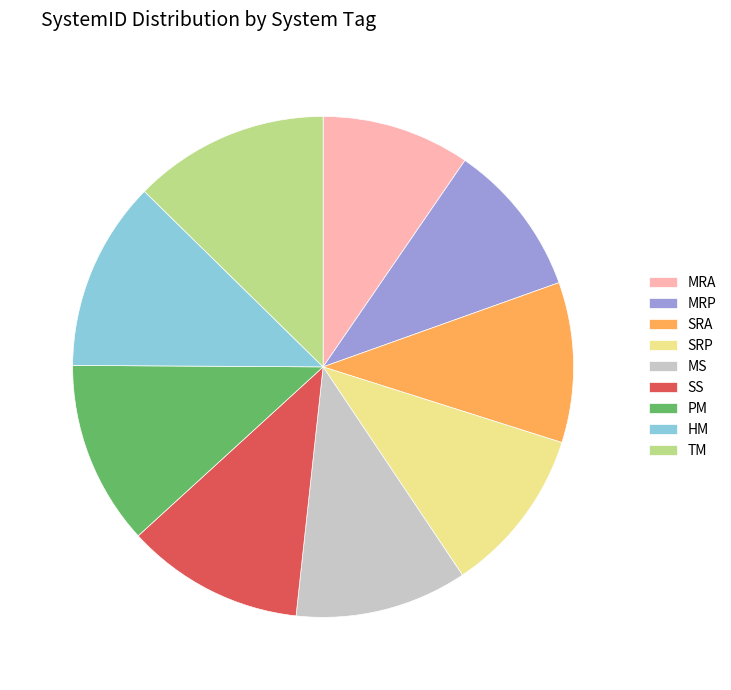

Is it true that SS is 3% of the pie?

False